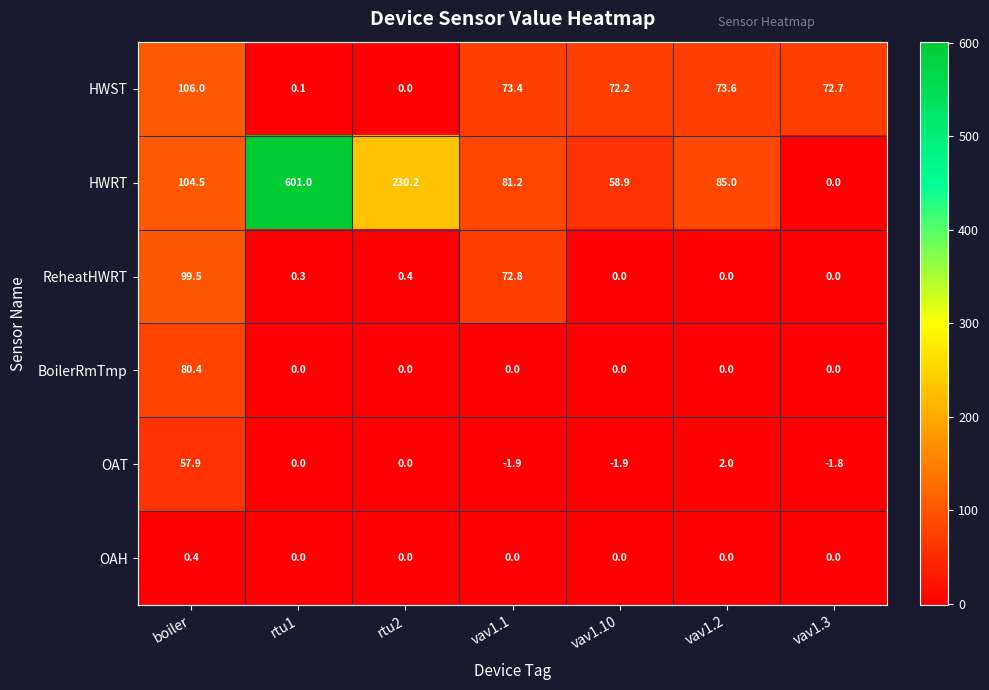

What is the sum of all ReheatHWRT values?

173.0